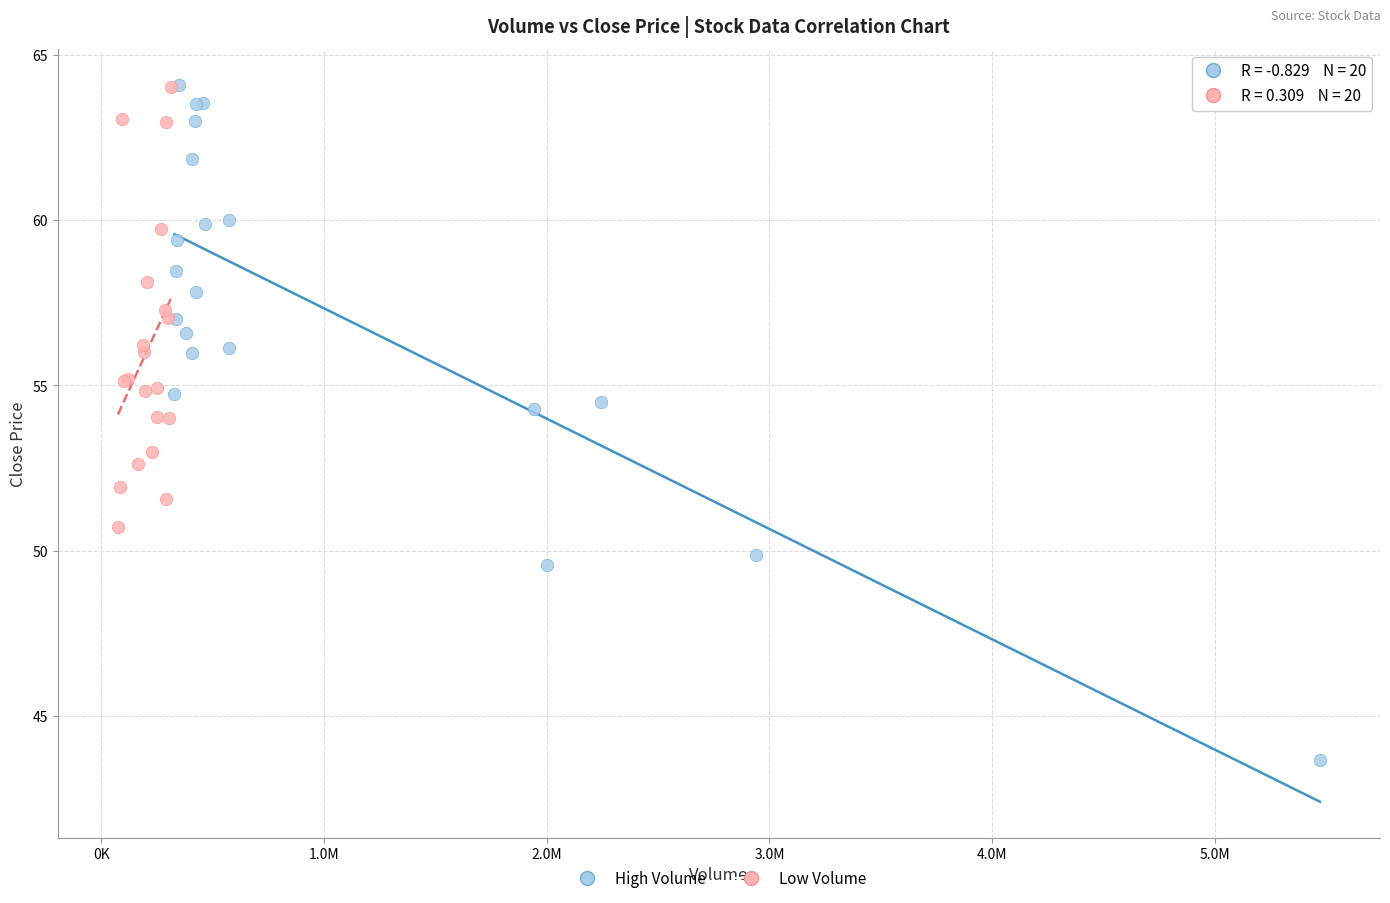

Which series reaches the minimum Y coordinate?

High Volume